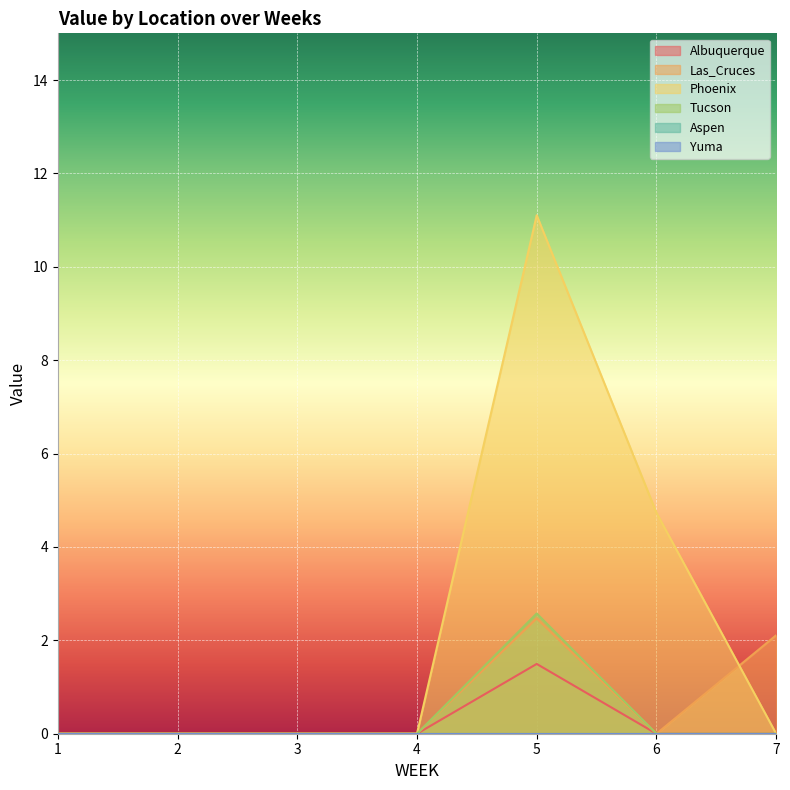

True or false: Phoenix and Albuquerque cross at least once.

False